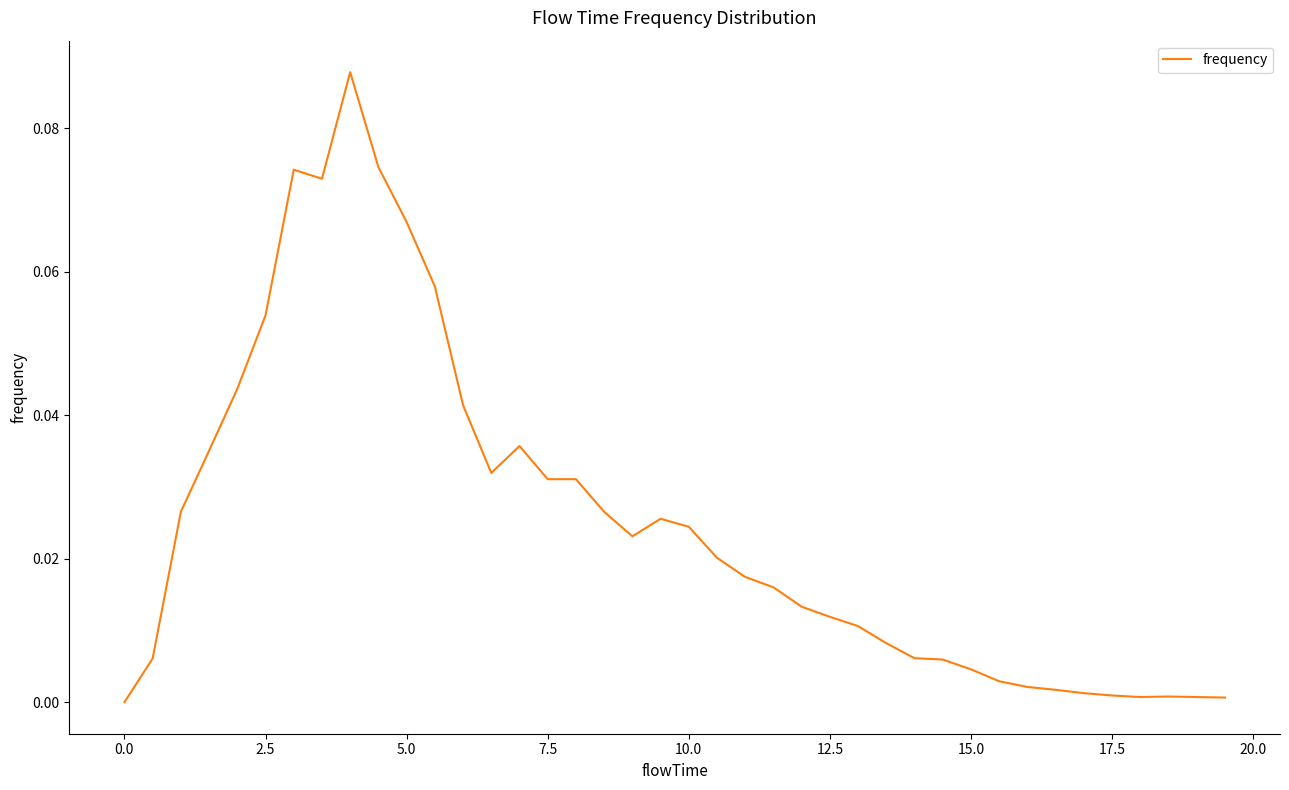

How many lines are shown in the chart?

1